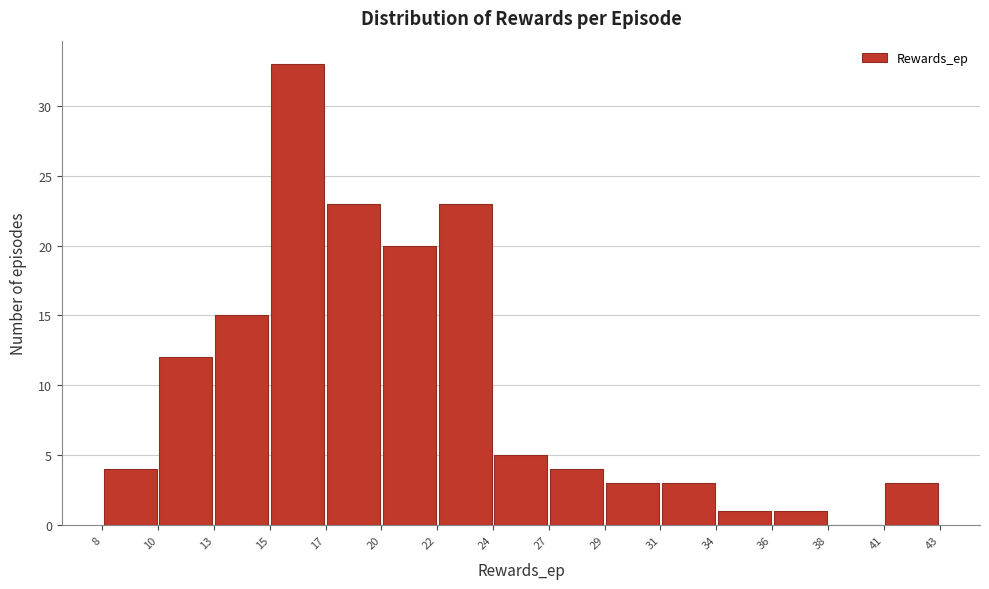

Reading left to right, list every bar in this chart as the range it spans on the x-axis followed by its height. The values are not printed on the chart, so give them approximately, as read against the axis.

8 to 10: 4
10 to 13: 12
13 to 15: 15
15 to 17: 33
17 to 20: 23
20 to 22: 20
22 to 24: 23
24 to 27: 5
27 to 29: 4
29 to 31: 3
31 to 34: 3
34 to 36: 1
36 to 38: 1
38 to 41: 0
41 to 43: 3